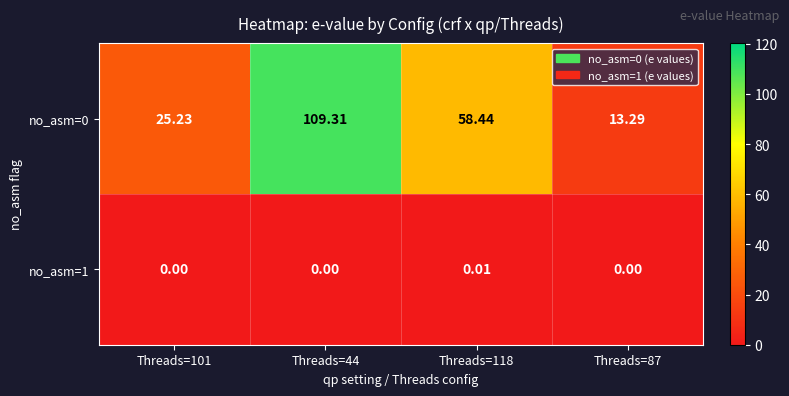

Is the value of no_asm=0 at Threads=118 greater than the value of no_asm=1 at Threads=101?

Yes